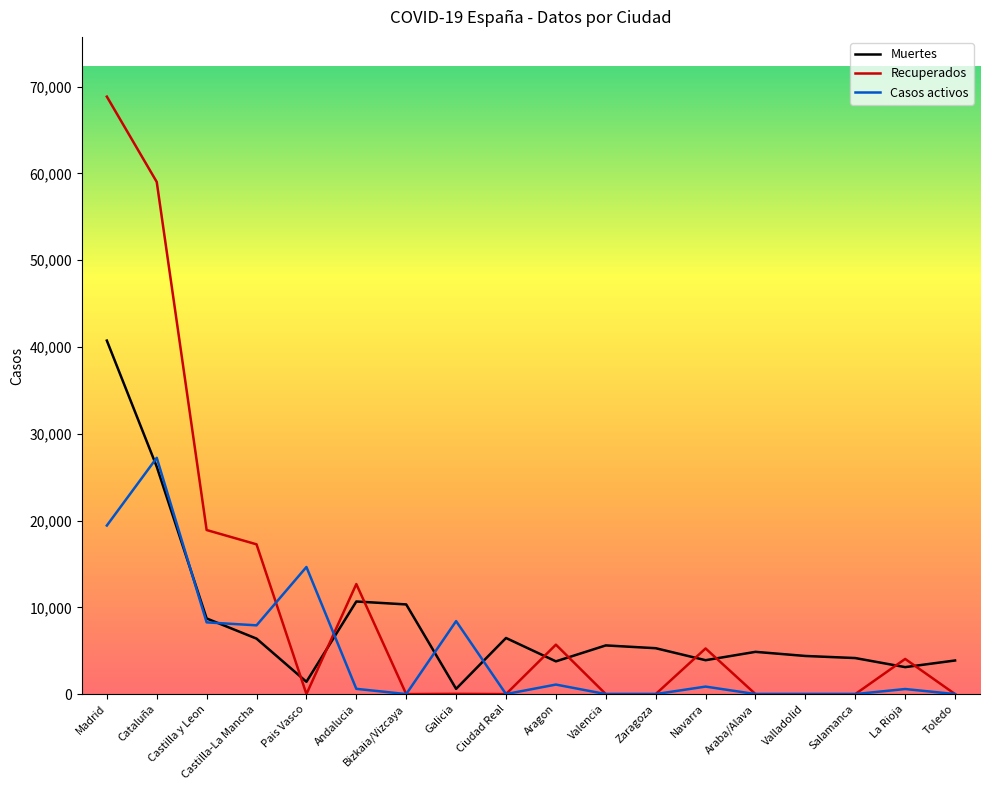

What is the total value across all series at Valencia?

5609